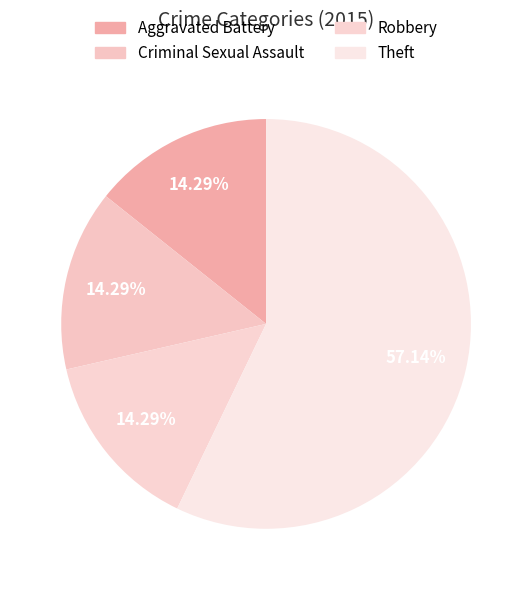

To the nearest percent, what percentage of the pie is Theft?

57%